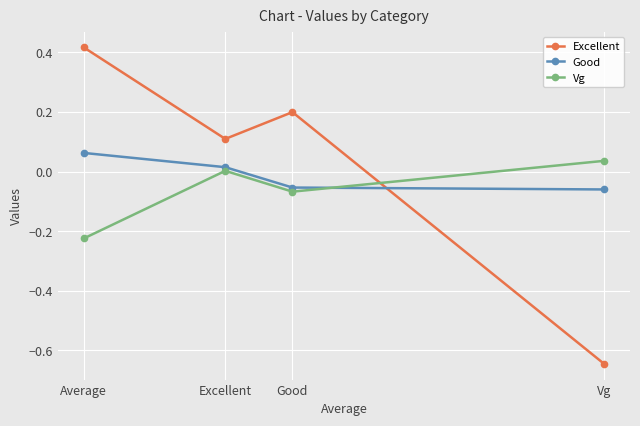

Between which two adjacent categories do Good and Vg first intersect?

Good and Vg